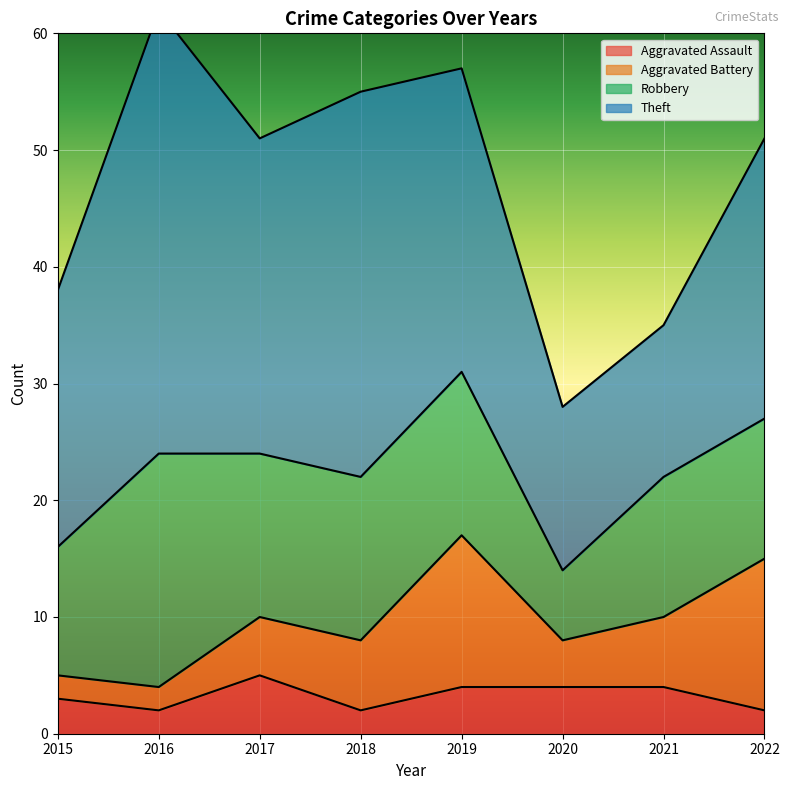

How many data points in Theft are above 26?

3